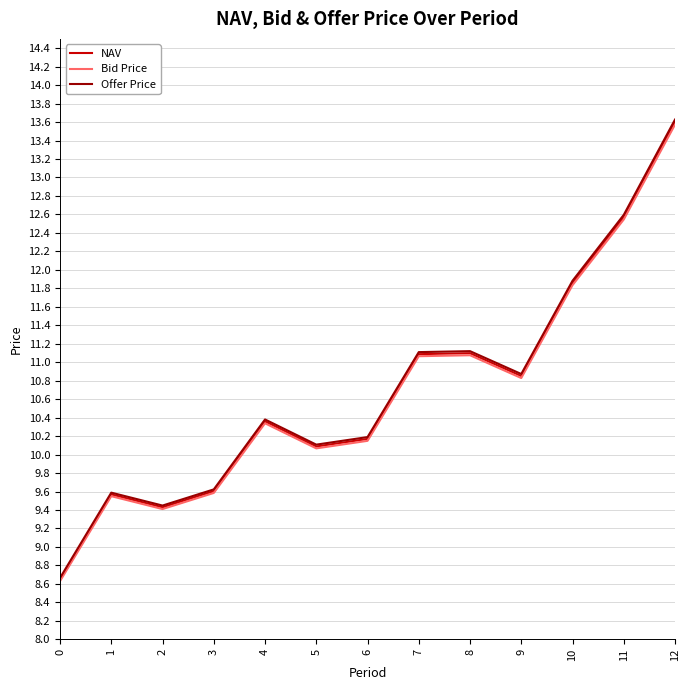

Between 9 and 10, which series saw the biggest shift?

Offer Price